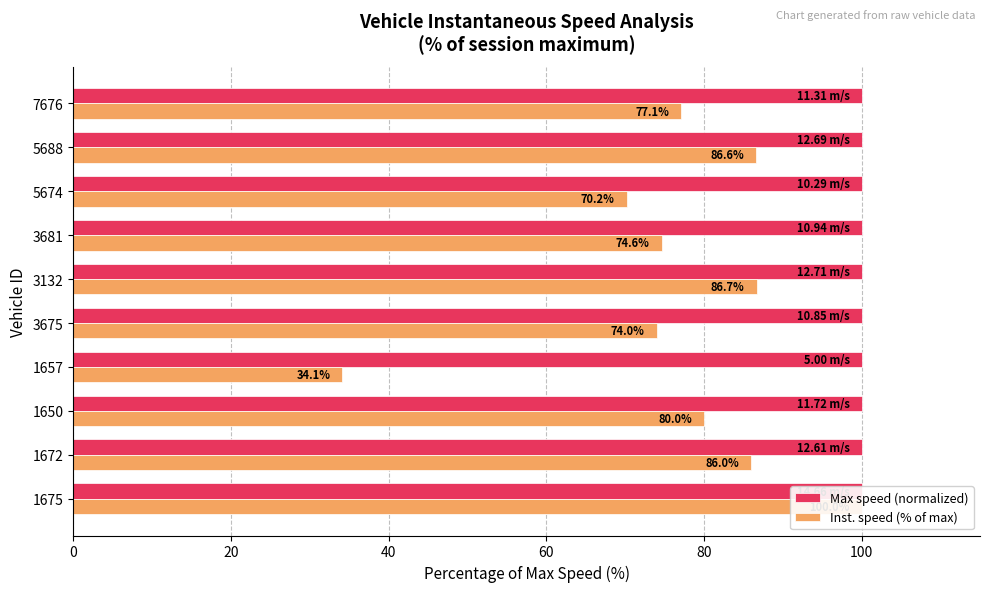

List the series in order of their peak value, highest first.

Inst. speed (% of max), Max speed (normalized)